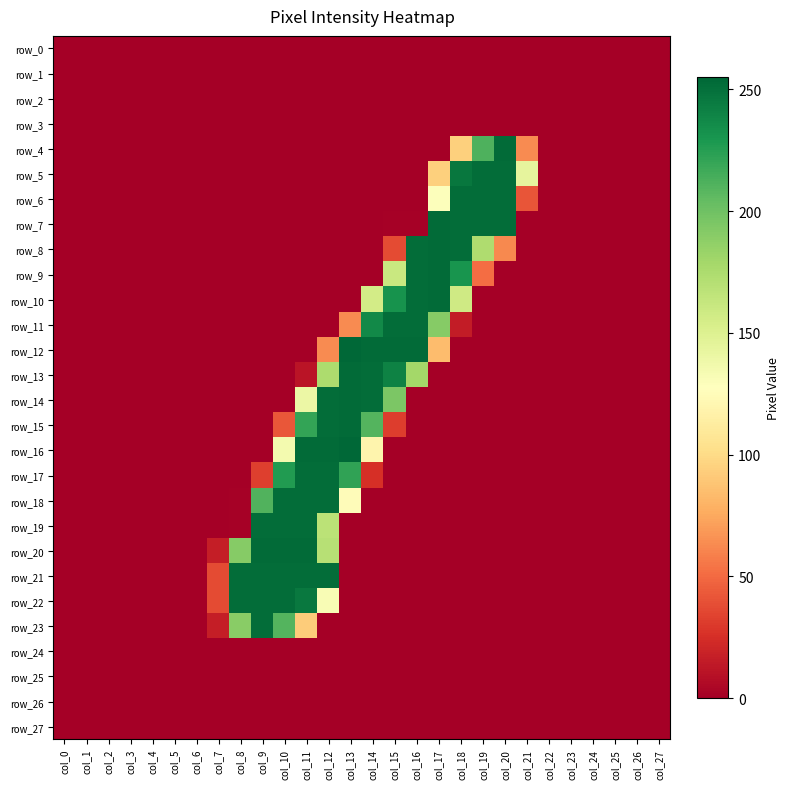

The row_12 series shows 0 at col_27. True or false?

True